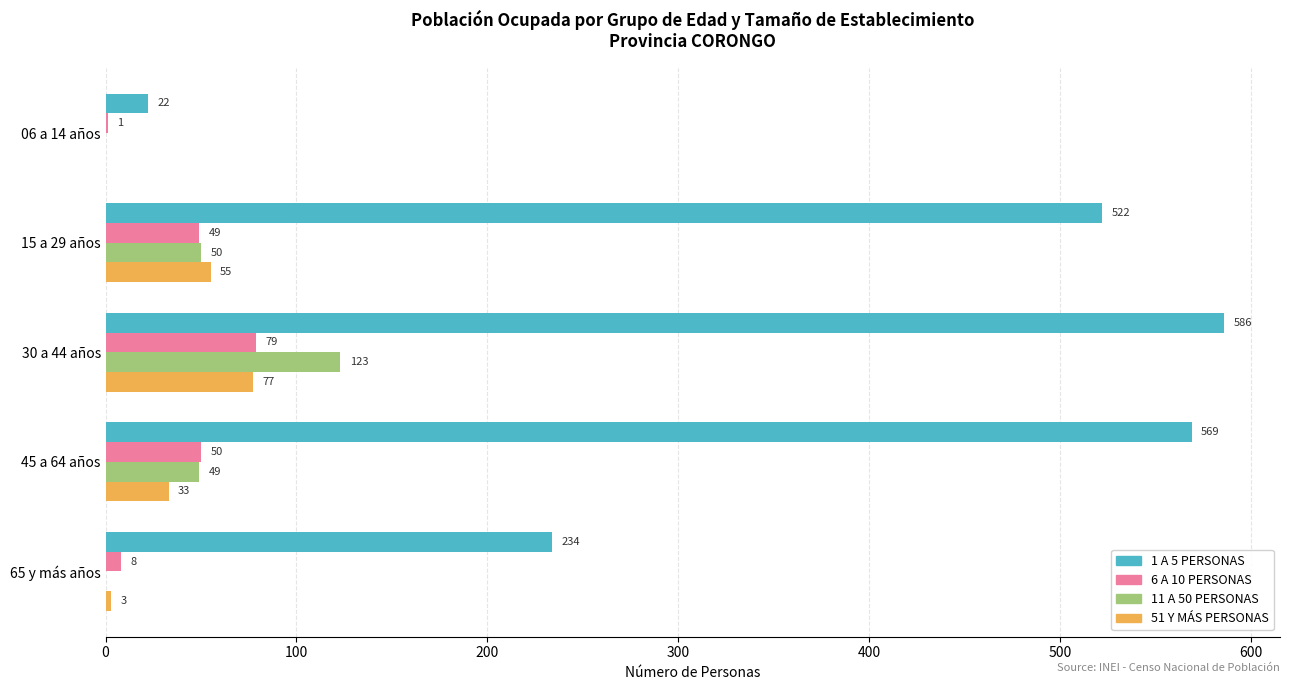

Between 30 a 44 años and 65 y más años, which series saw the biggest shift?

1 A 5 PERSONAS